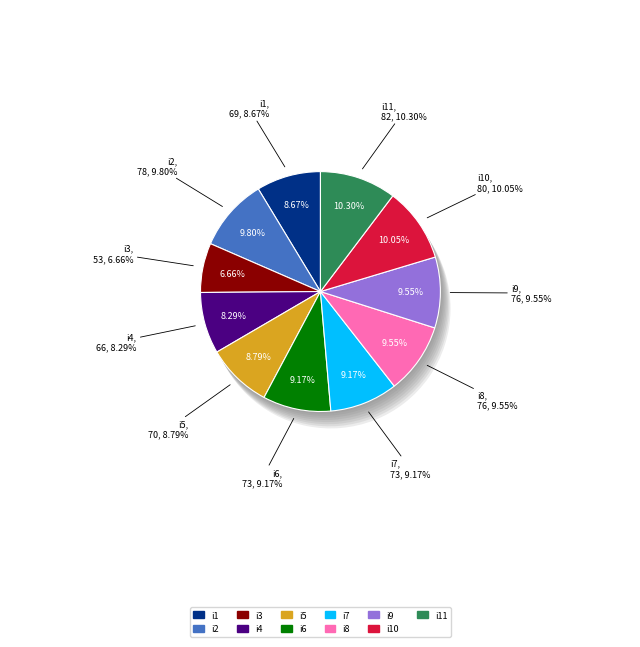

What percentage is the i2 slice, to the nearest percent?

10%